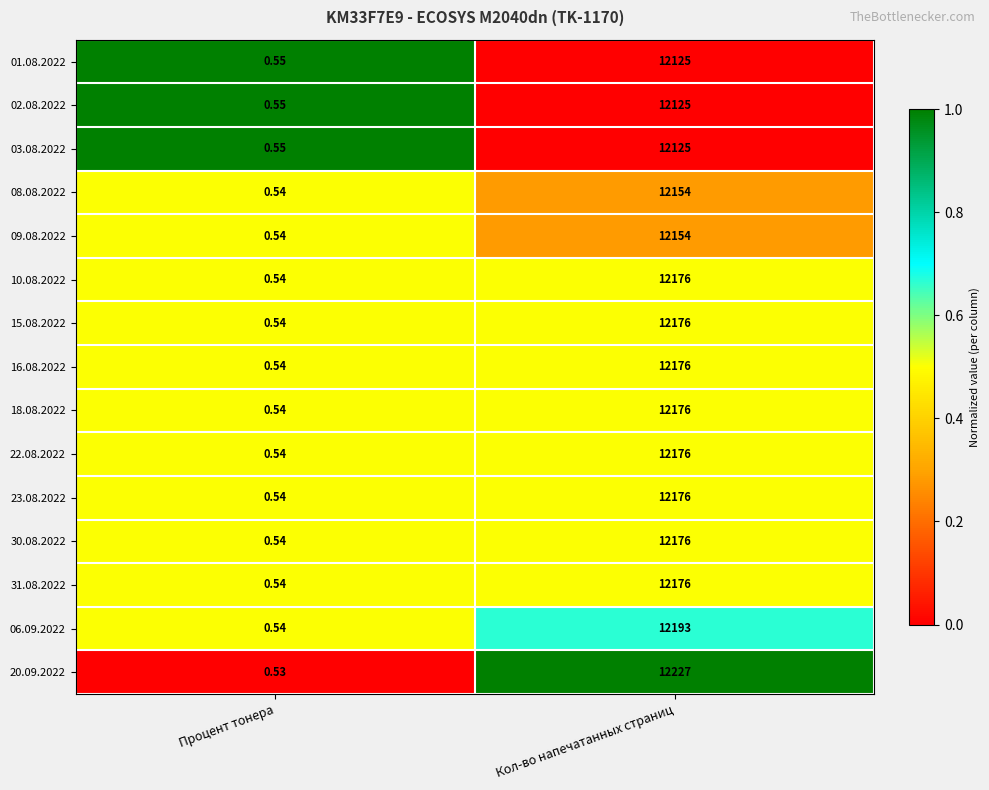

Where is 31.08.2022 nearest to the value 6088?

Процент тонера